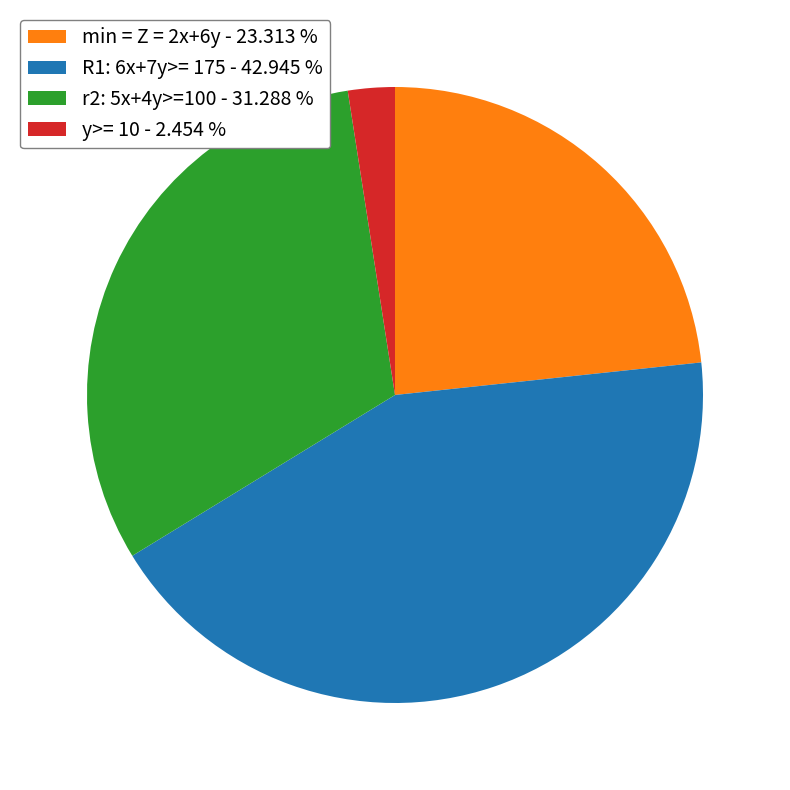

Is R1: 6x+7y>= 175 the majority of the pie?

No